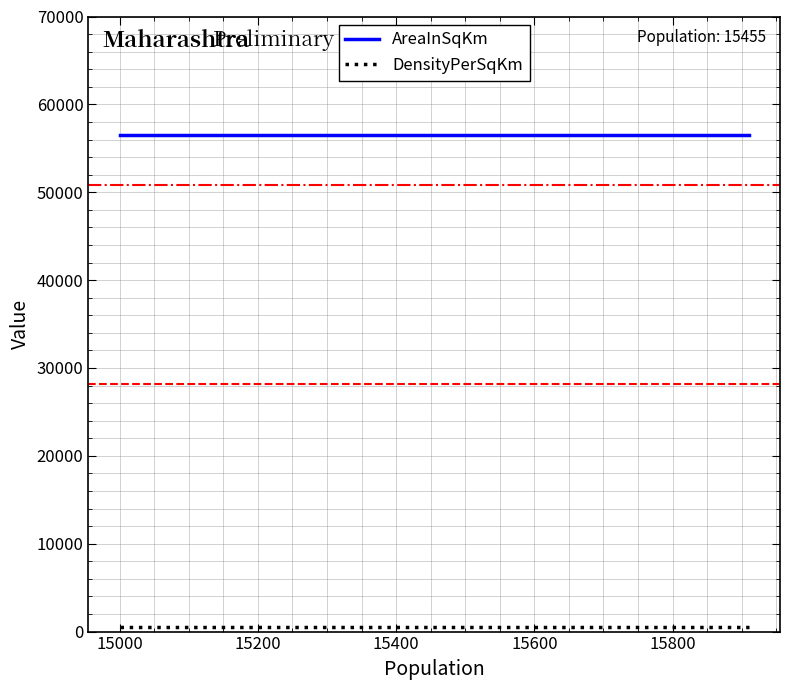

What is the minimum value for AreaInSqKm?

56464